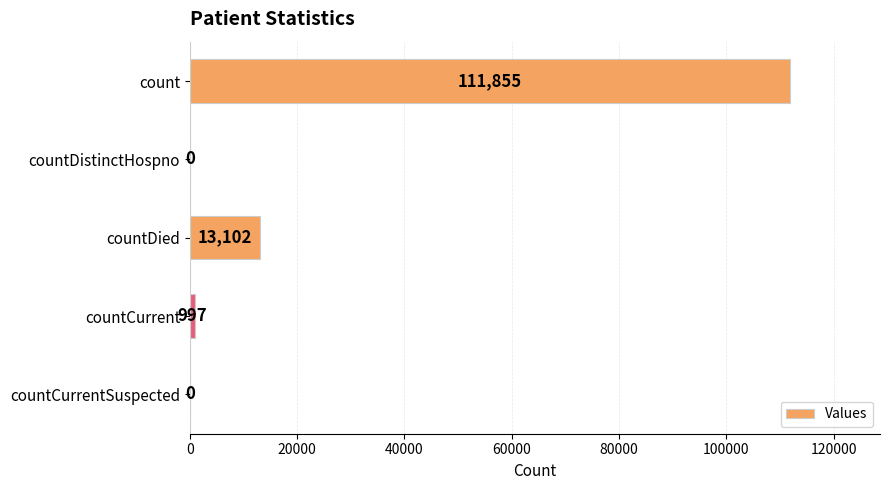

True or false: the data shows 13102 at countDied.

True